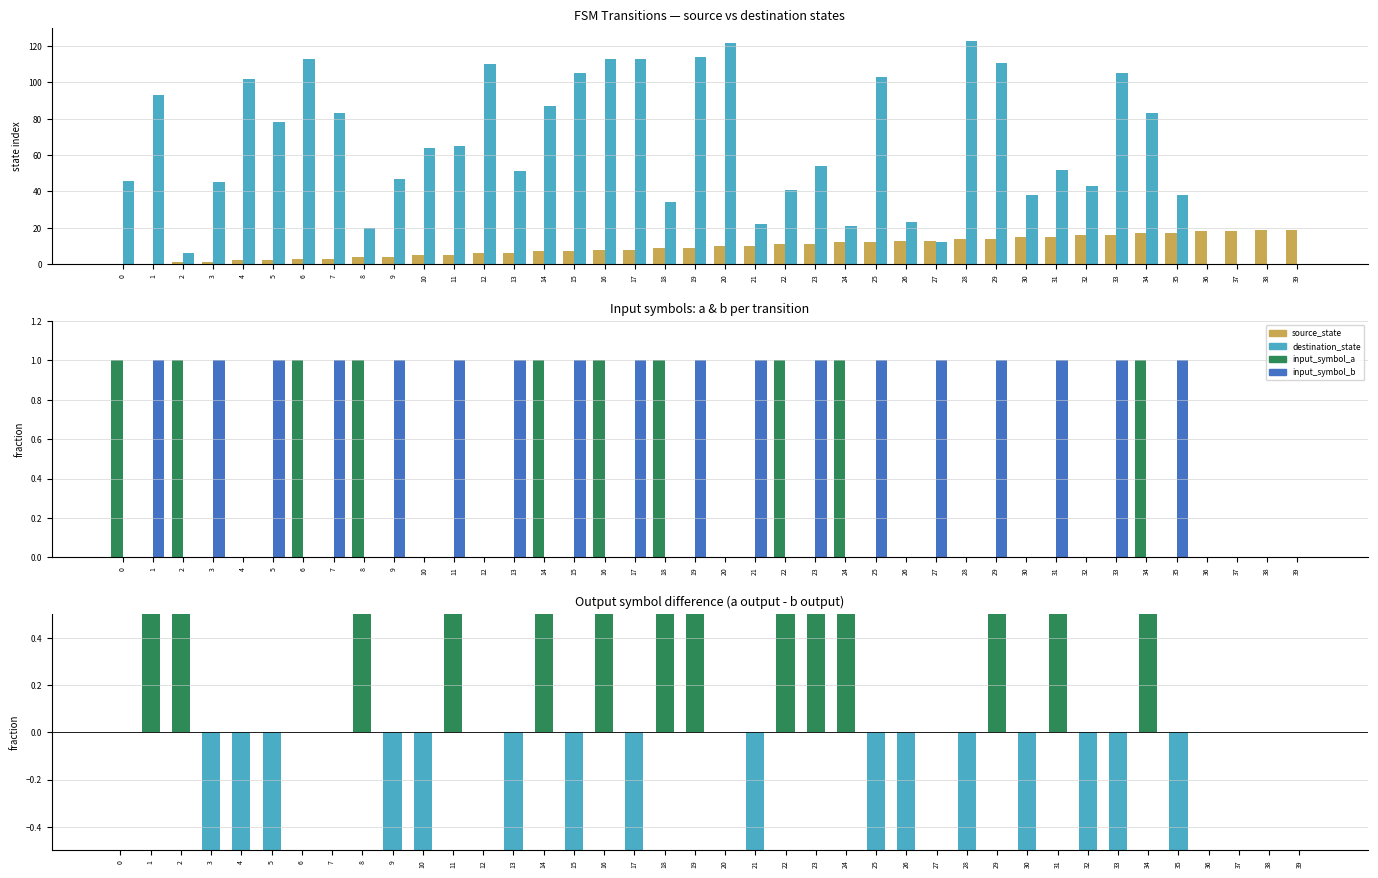

What is the total value across all series at 30?

52